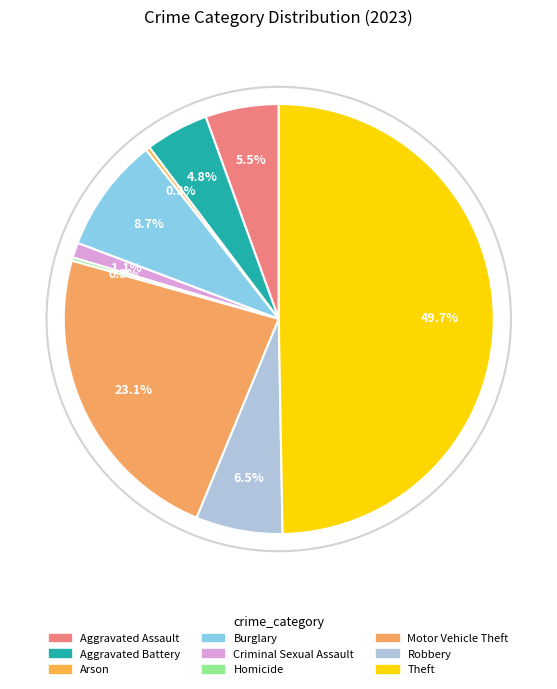

What is the smallest slice in the pie chart?

Homicide